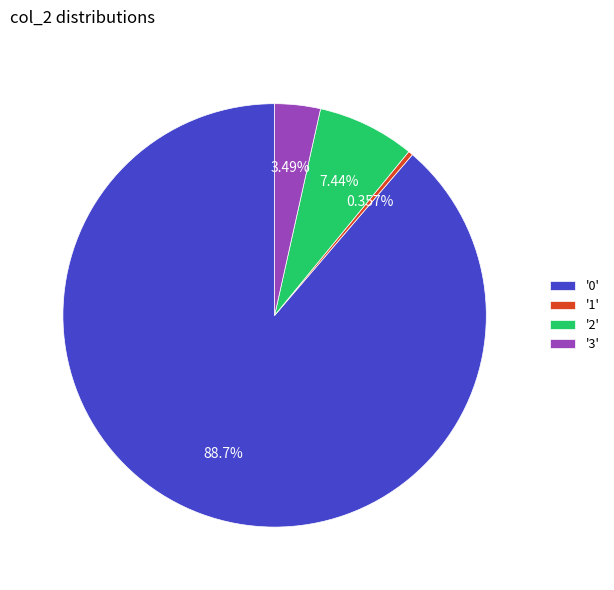

Is there any slice that represents more than half of the pie?

Yes